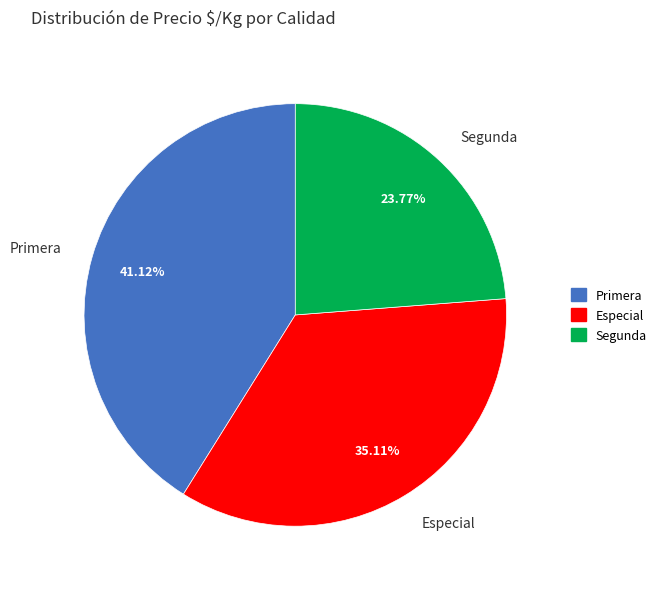

The Primera slice represents 1% of the pie. True or false?

False